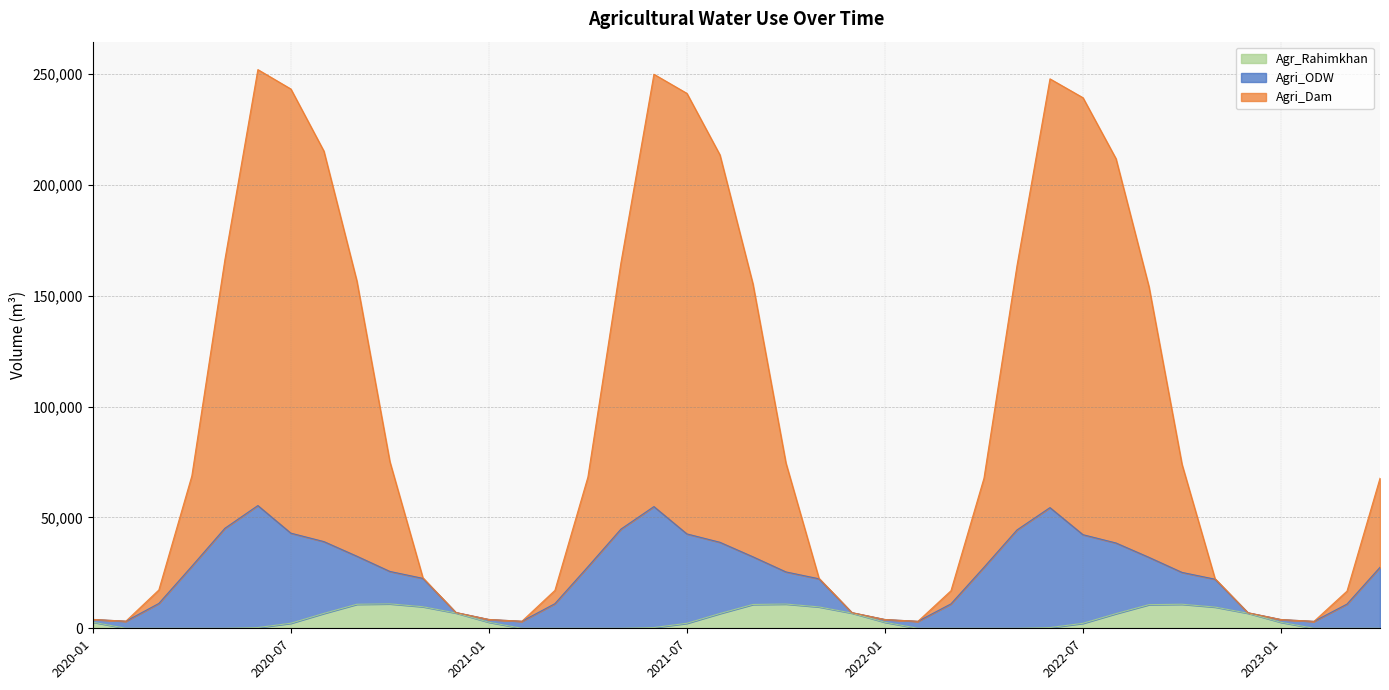

Does the chart have visible grid lines?

Yes